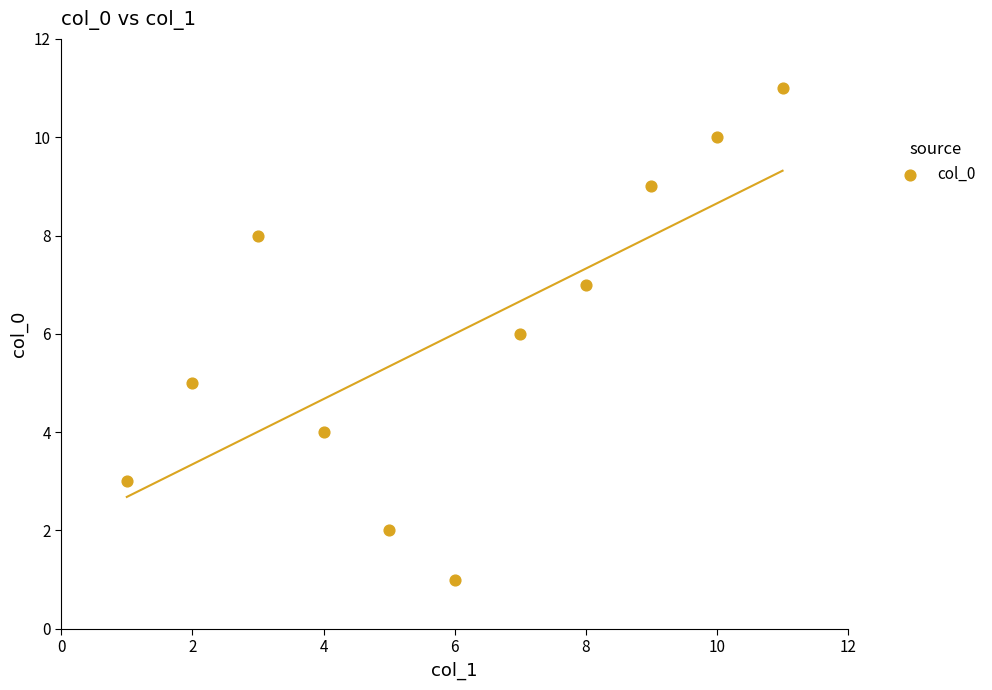

What is the range of X values (max minus min)?

10